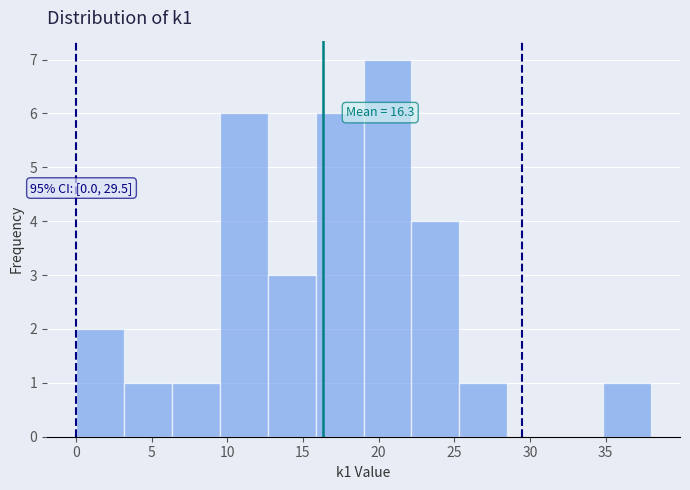

Which range on the x-axis has the tallest bar?

19.0 to 22.0